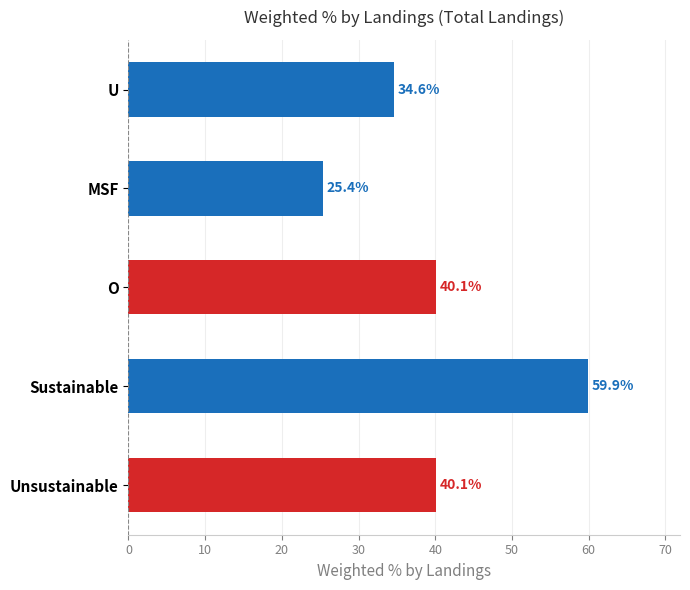

How many bars are there in total?

5